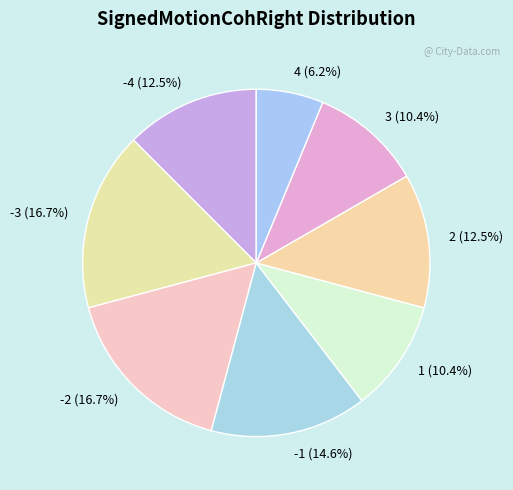

What percentage is the 1 slice, to the nearest percent?

10%